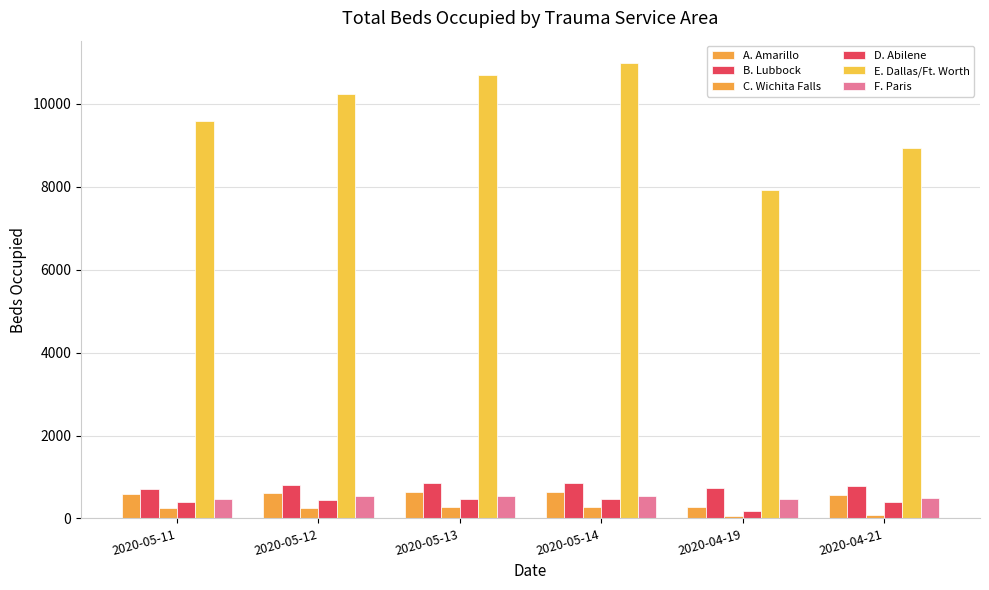

Which series changed the most between 2020-05-11 and 2020-05-14?

E. Dallas/Ft. Worth